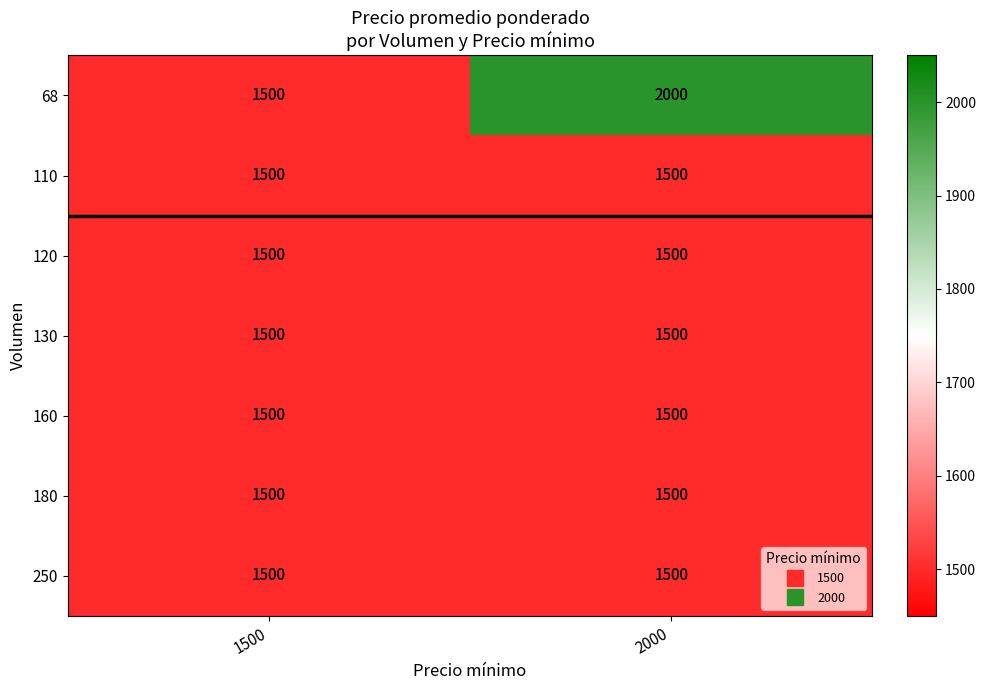

What is the minimum value shown in the chart?

1500